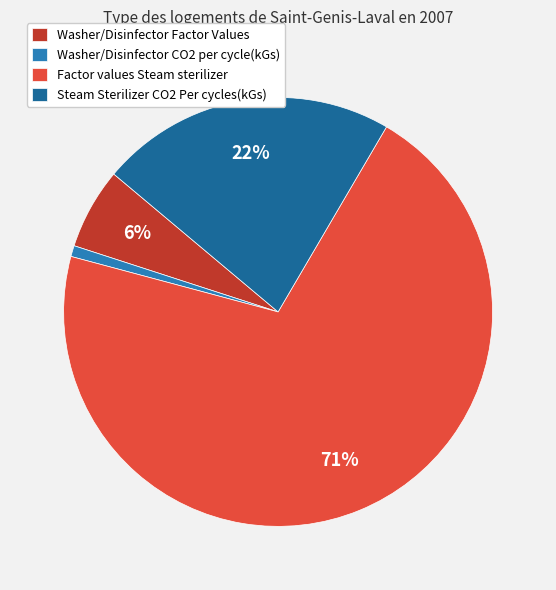

Is the sum of Steam Sterilizer CO2 Per cycles(kGs) and Washer/Disinfector CO2 per cycle(kGs) greater than half?

No